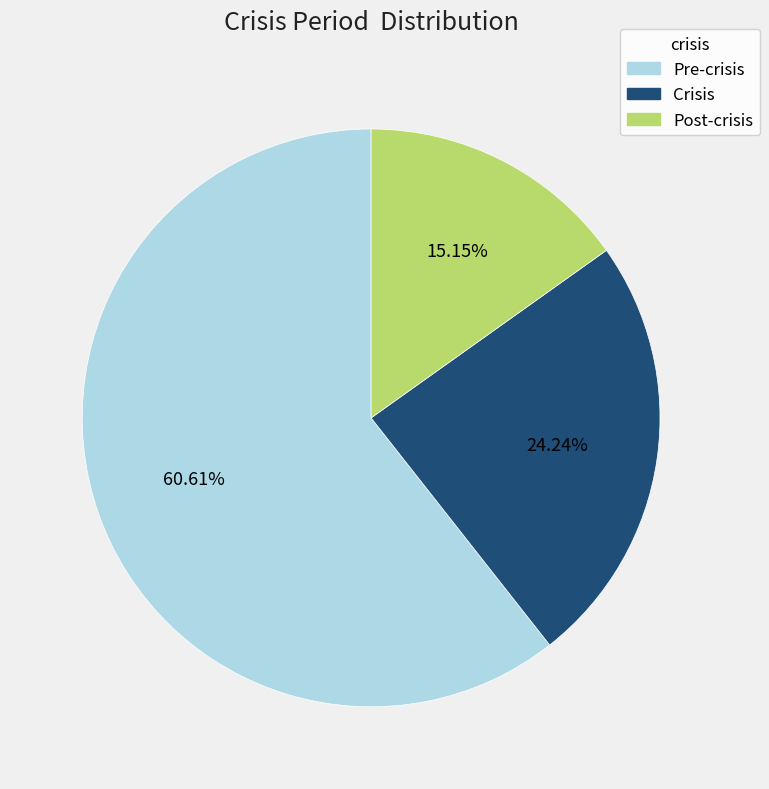

Which category has the biggest portion of the pie?

Pre-crisis